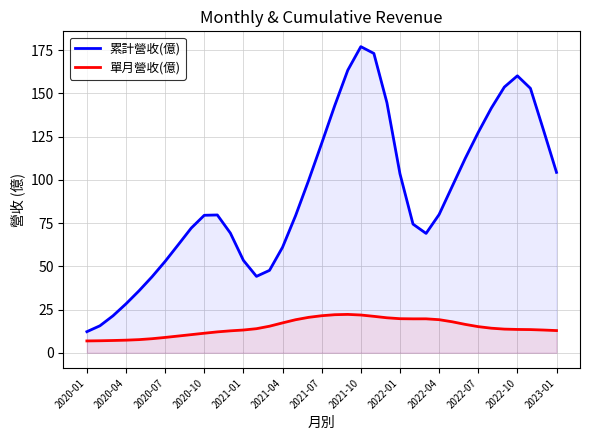

Rank the series by their maximum value, from highest to lowest.

累計營收(億), 單月營收(億)